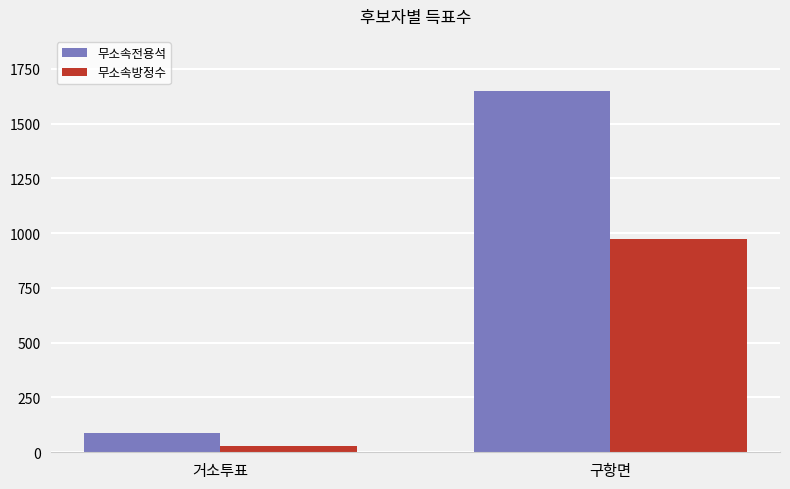

What is the spread (max minus min) of values at 거소투표?

59